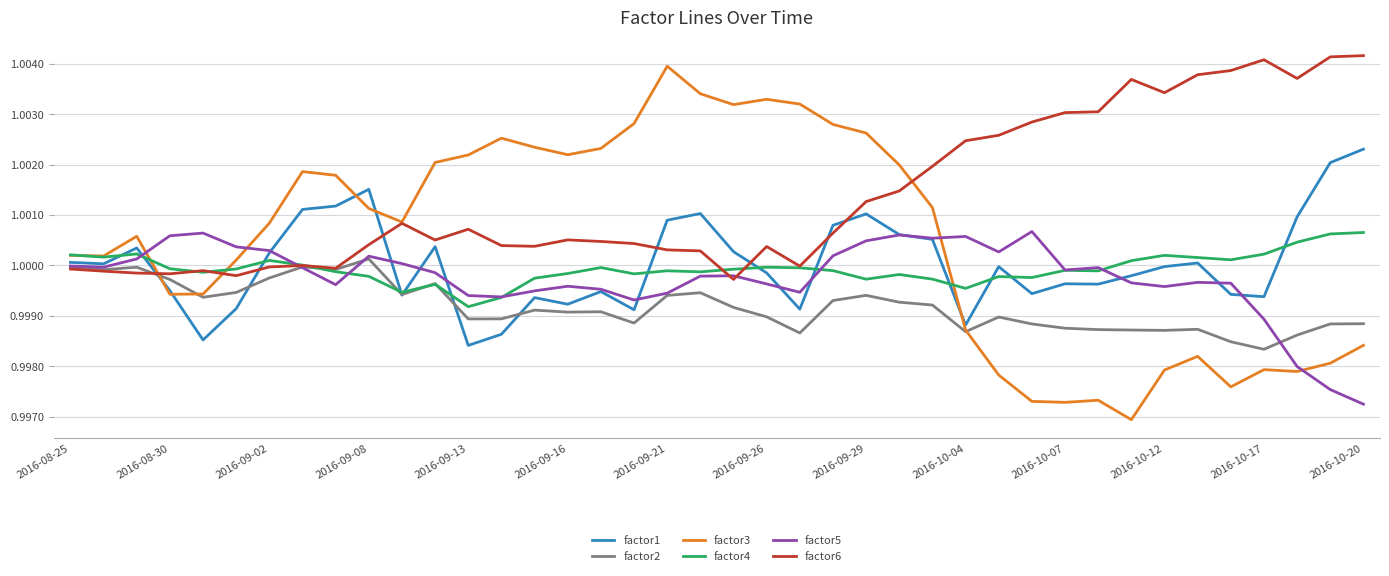

Is this an area chart (filled region under the line)?

No